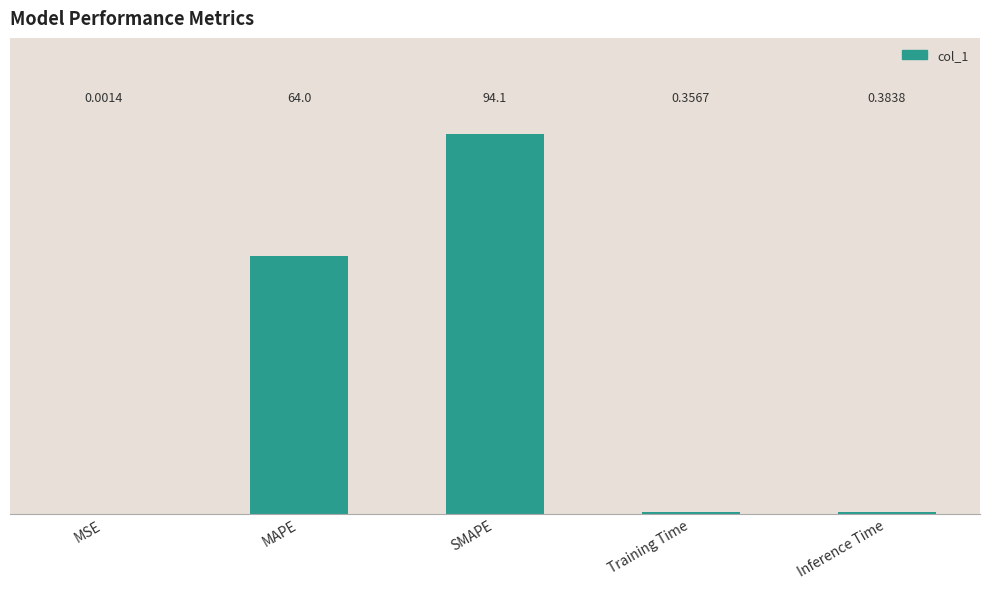

What value does the data have at Inference Time?

0.4